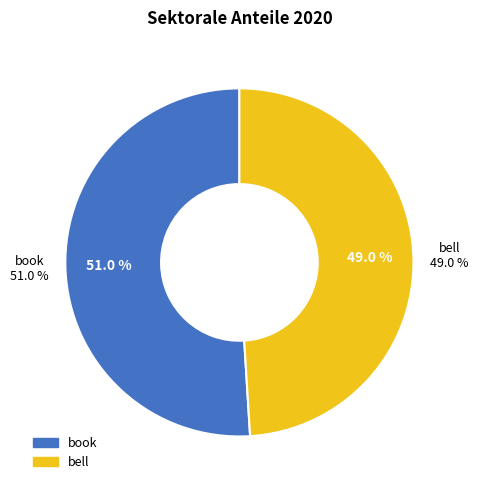

To the nearest percent, what is the difference between the largest and smallest slice percentages?

2%